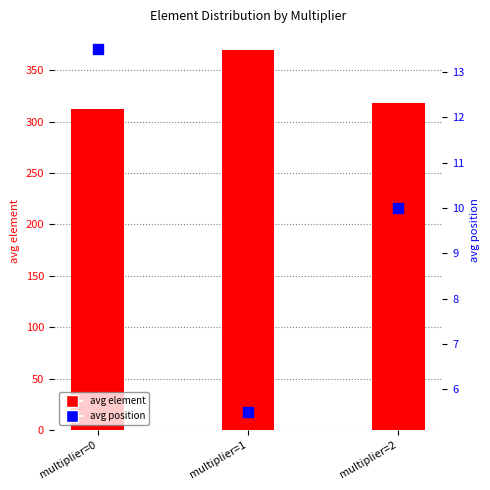

What are all the series names shown in the legend?

avg element, avg position